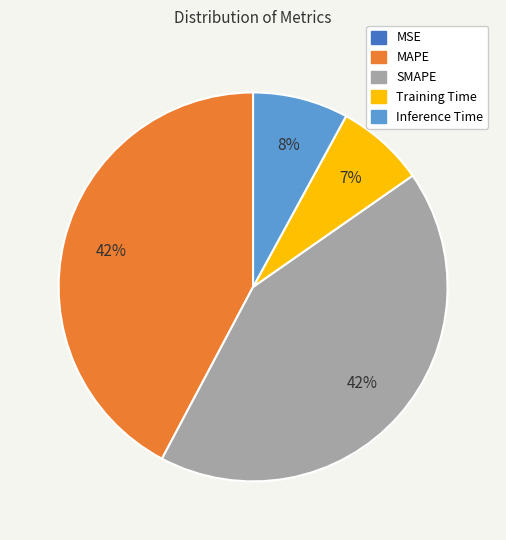

To the nearest percent, what portion does Training Time represent?

7%